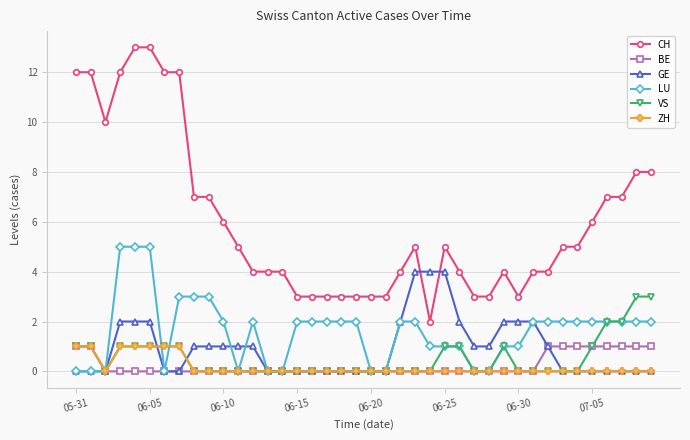

True or false: CH and BE intersect in this chart.

False